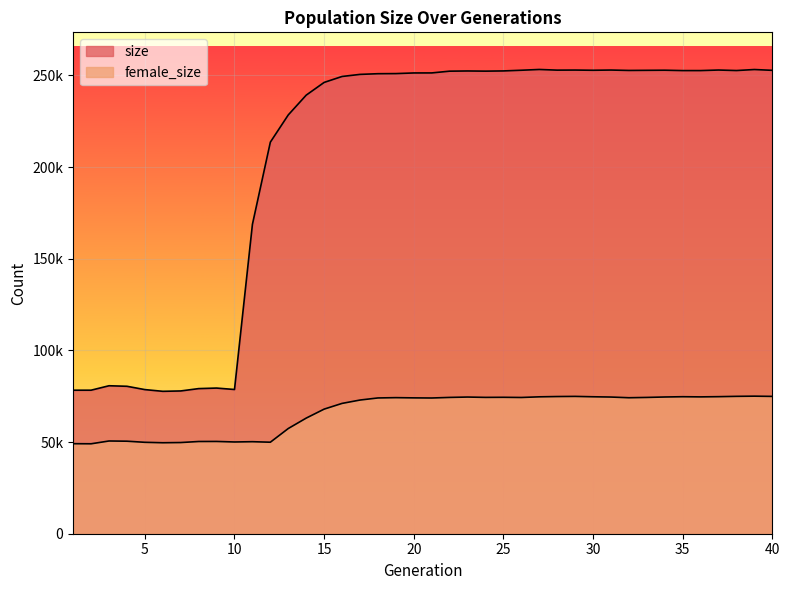

At which label is size closest to 165475?

11